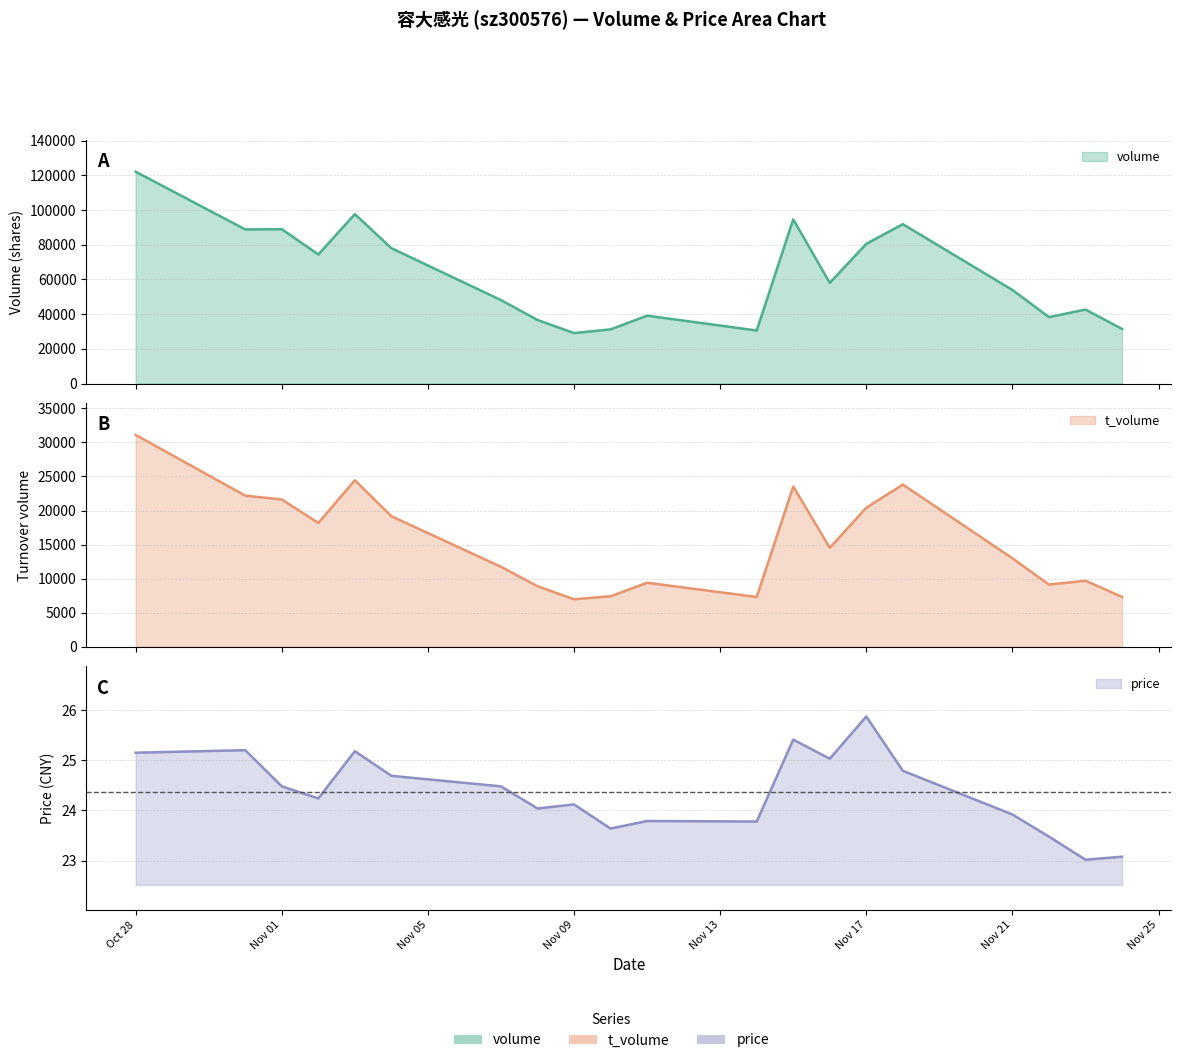

True or false: t_volume and price intersect in this chart.

False